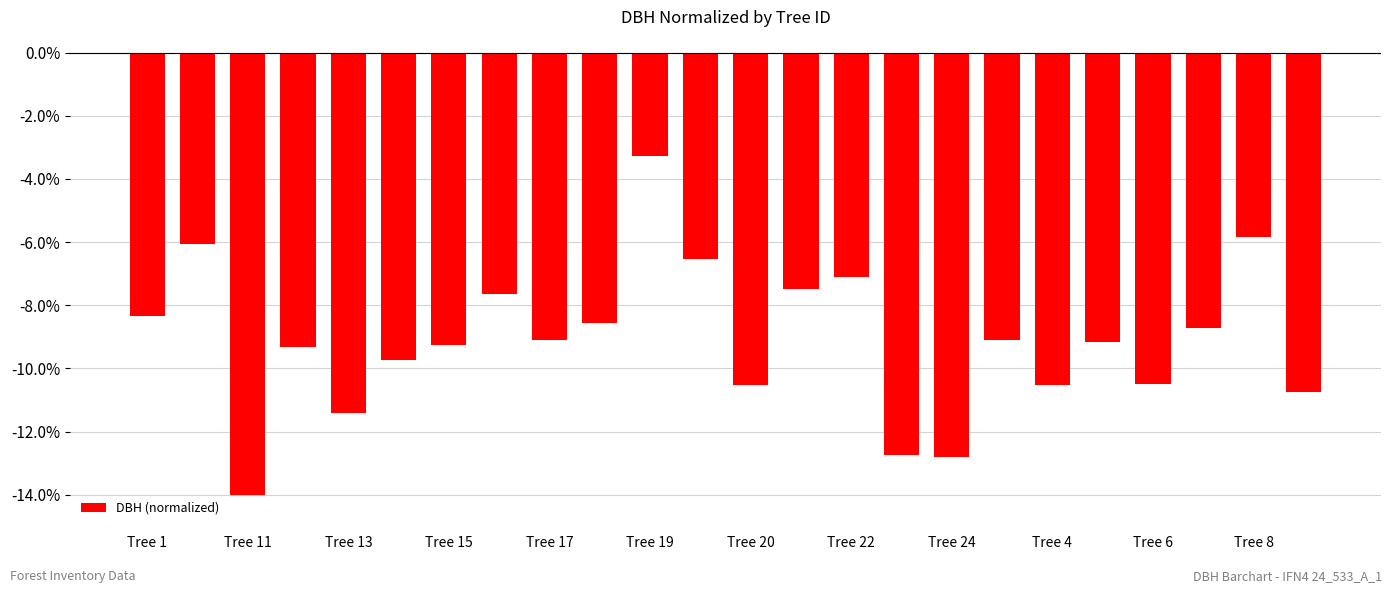

What is the maximum value shown in the chart?

-3.3